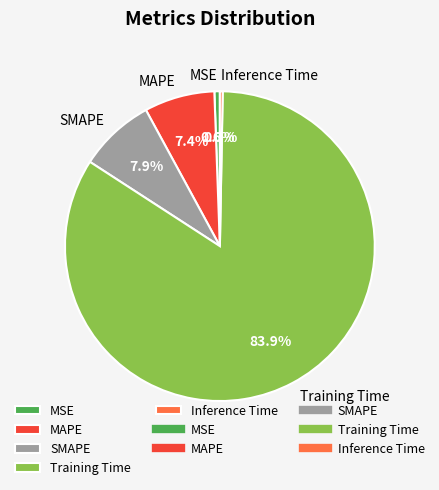

True or false: Training Time accounts for 84% of the total.

True